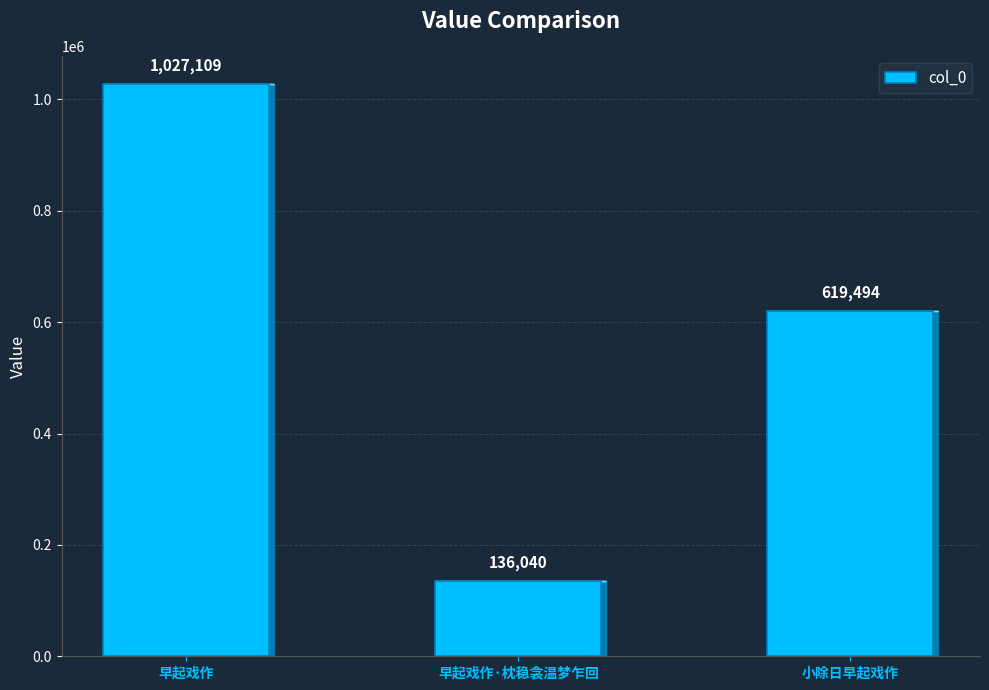

Reading left to right, extract all data points from this chart.

1027109	136040	619494